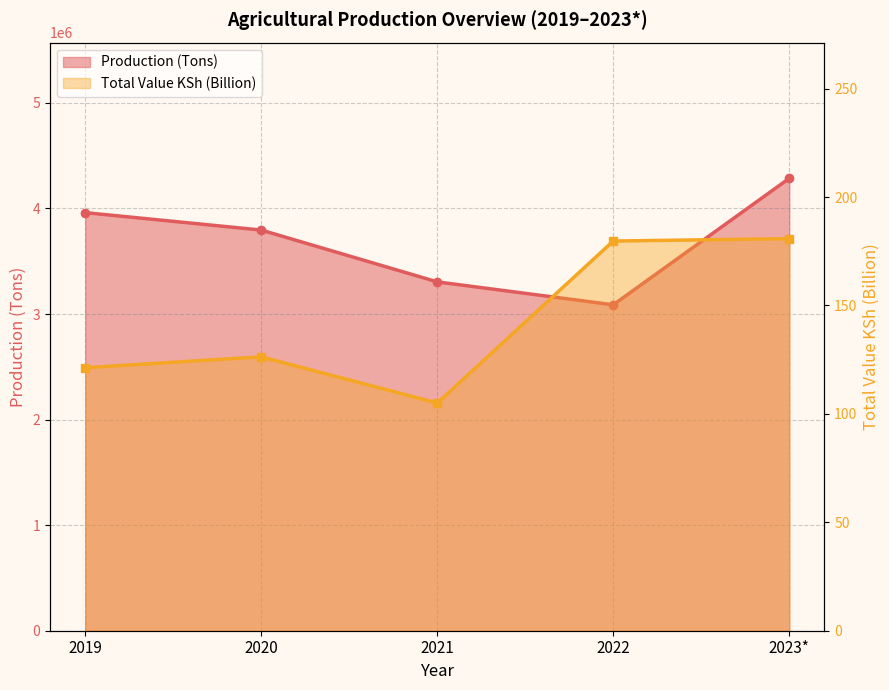

Rank the series by their maximum value, from lowest to highest.

Total Value KSh (Billion), Production (Tons)